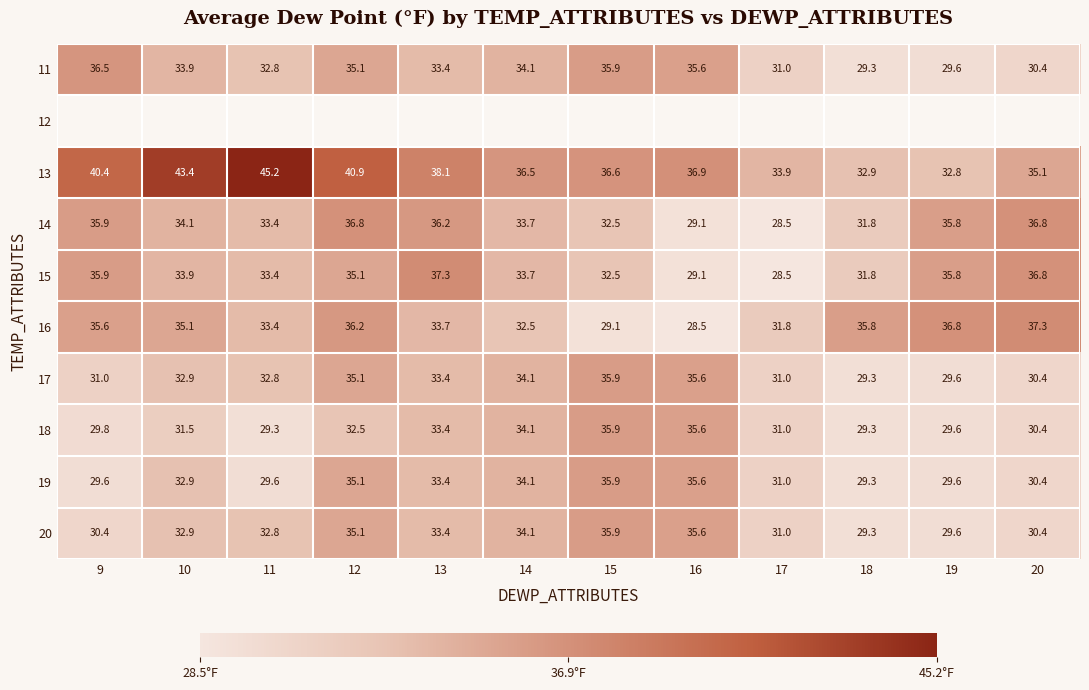

True or false: 18 has a value of 31.5 at 10.

True